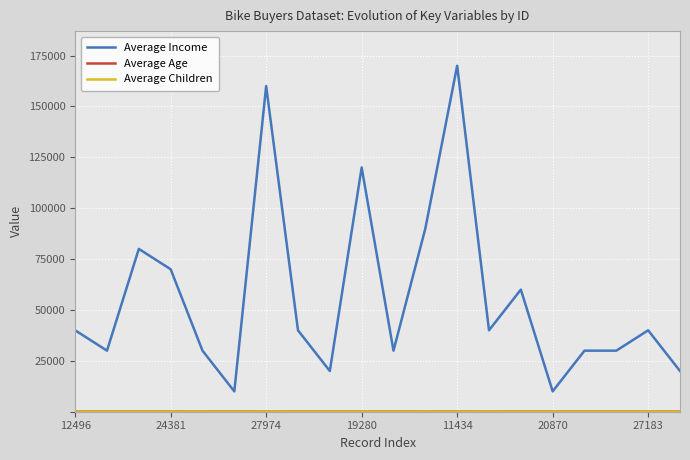

Which series has the largest range (max minus min)?

Average Income